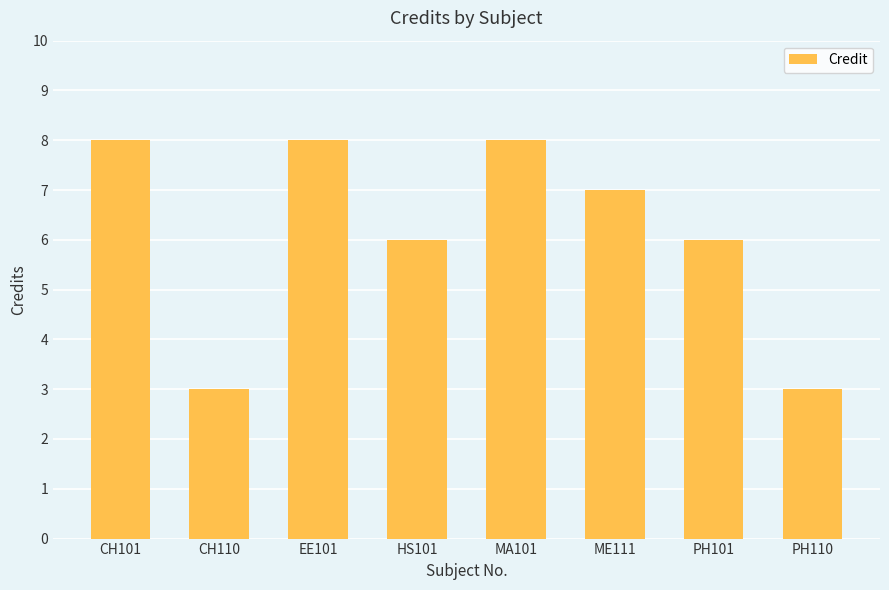

The chart shows a value of 1 at PH110. True or false?

False